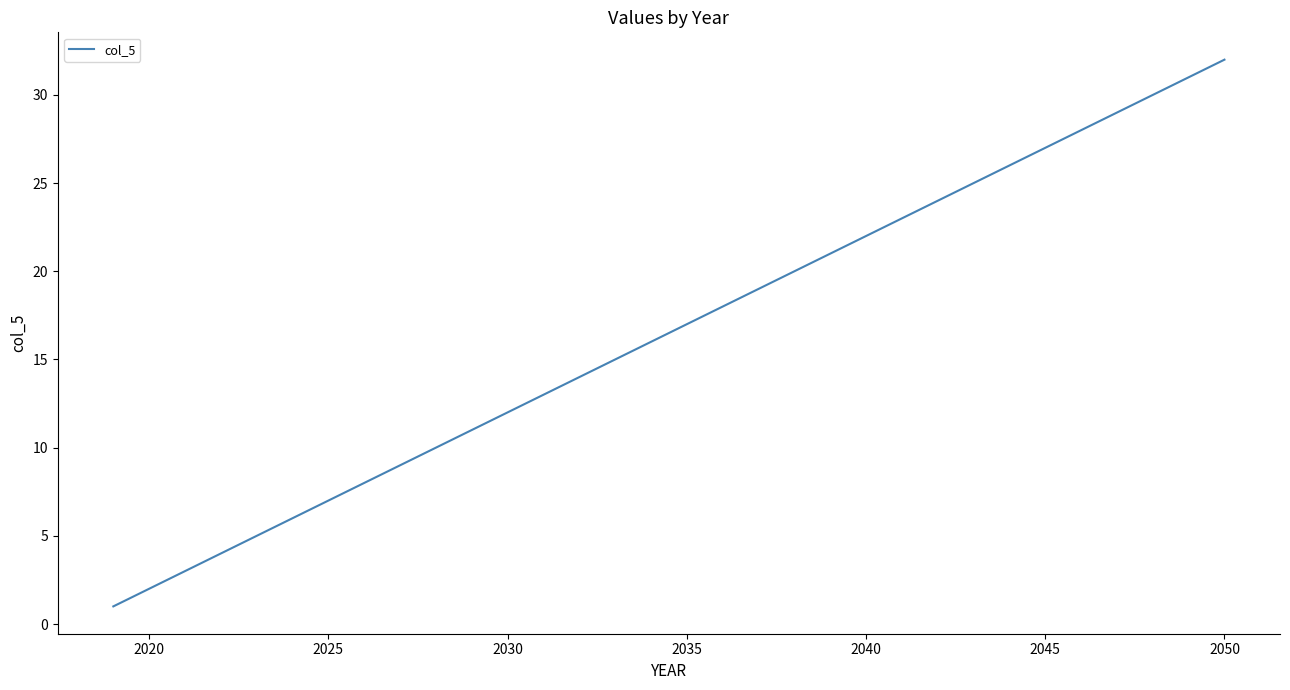

True or false: the data has more than 1 interior local peaks.

False